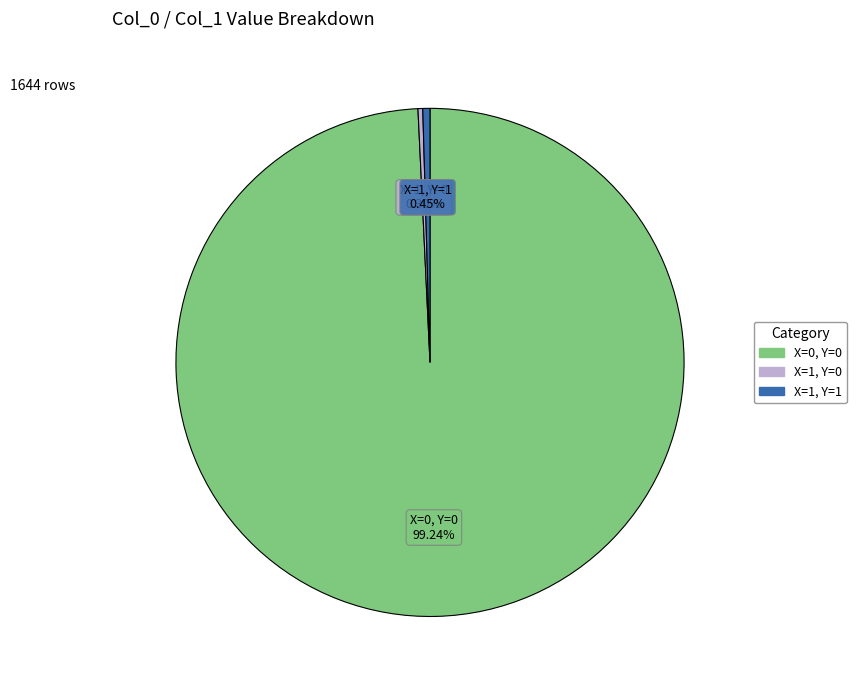

Is there a majority slice in this chart?

Yes